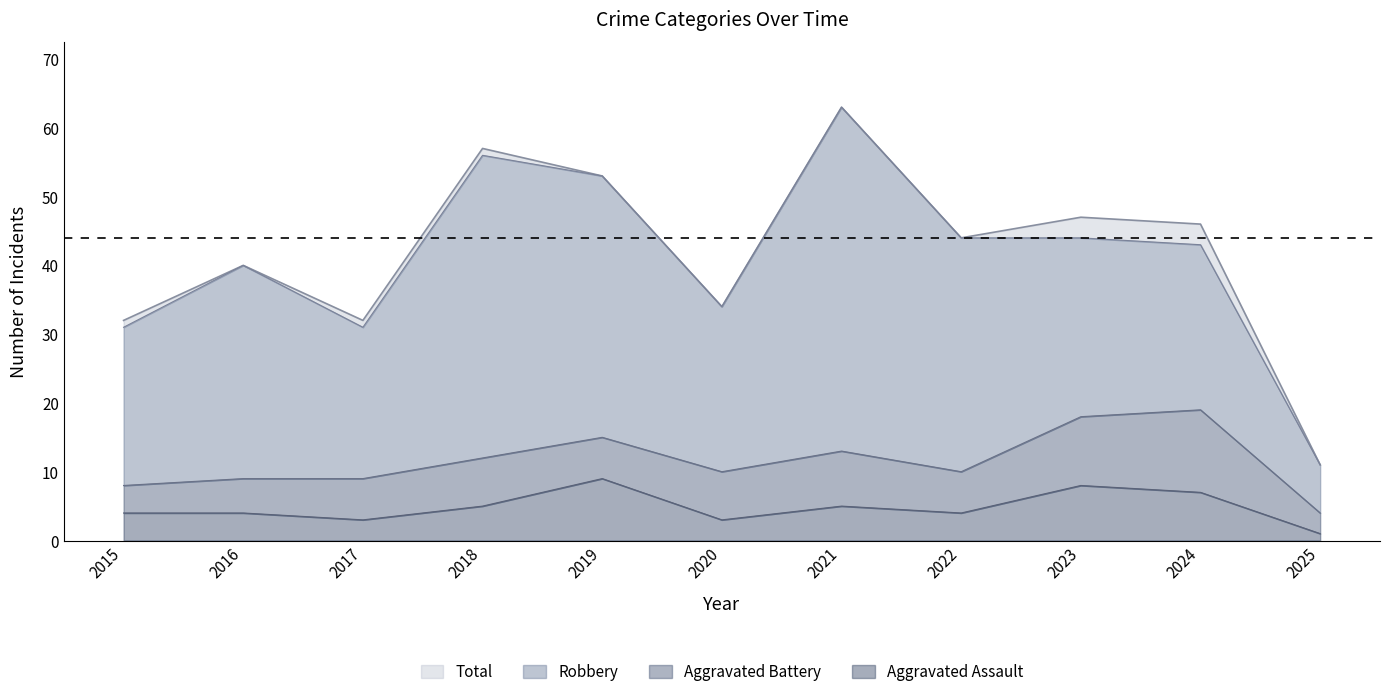

What is the sum of the Aggravated Assault values at 2025 and 2017?

4